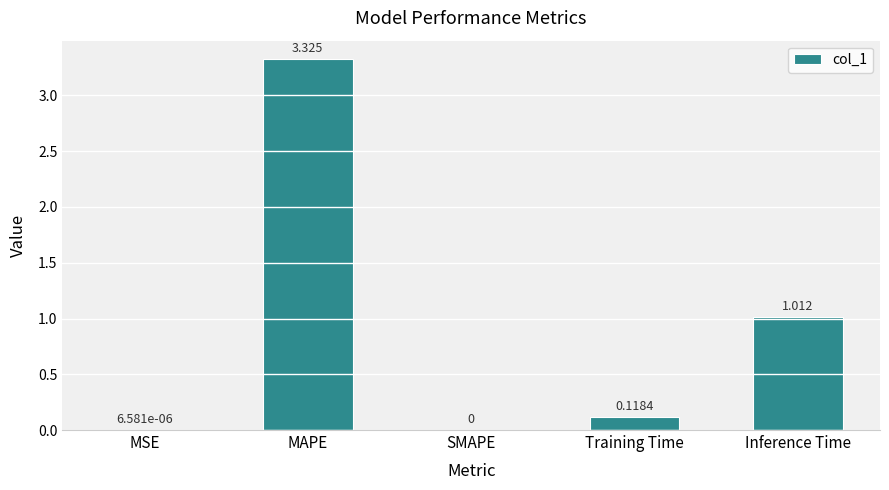

How many series are shown in this chart?

1